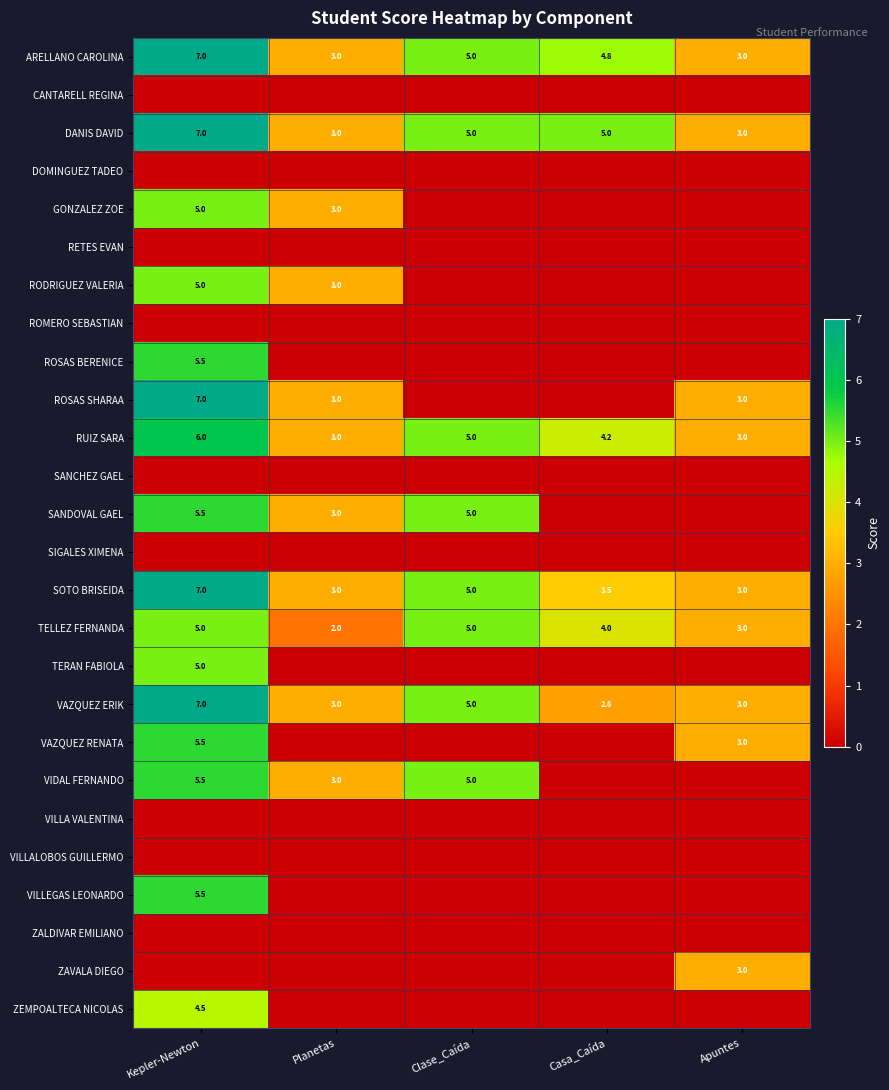

Between Casa_Caída and Apuntes, which is larger?

Casa_Caída